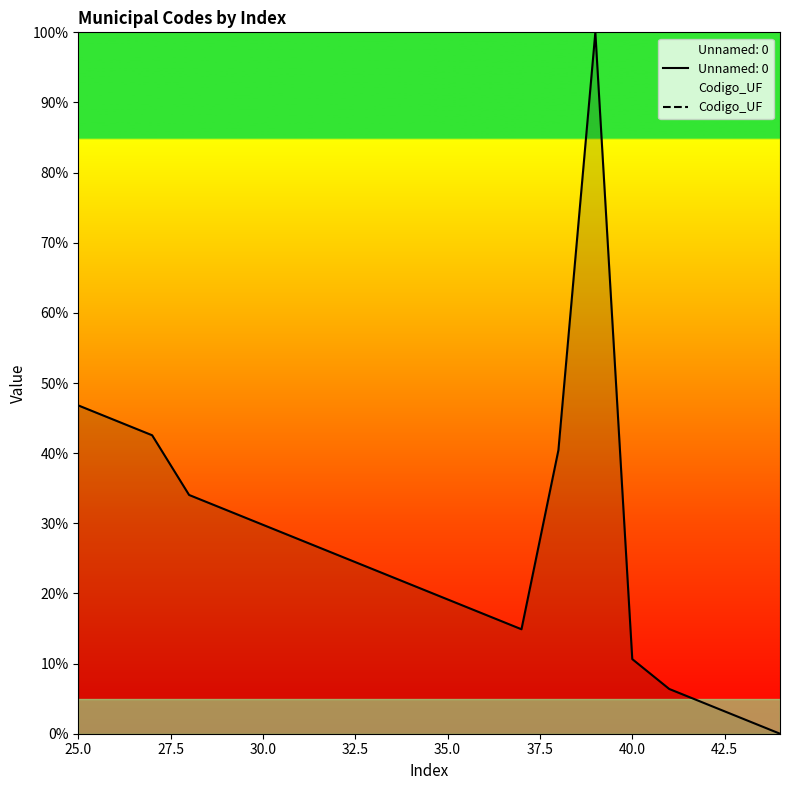

What is the maximum value for Unnamed: 0?

100.0